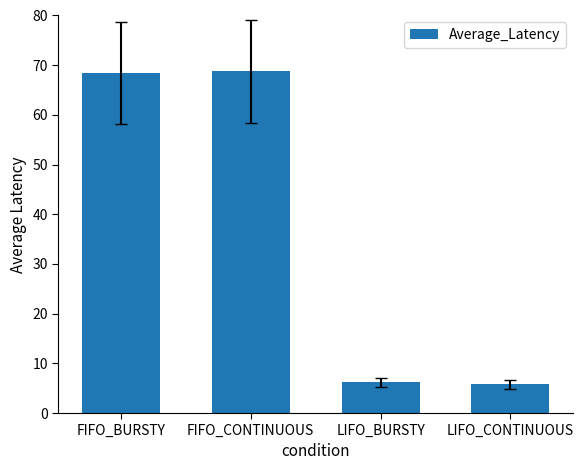

Reading right to left, transcribe all the data shown in this chart.

5.8	6.2	68.7	68.4